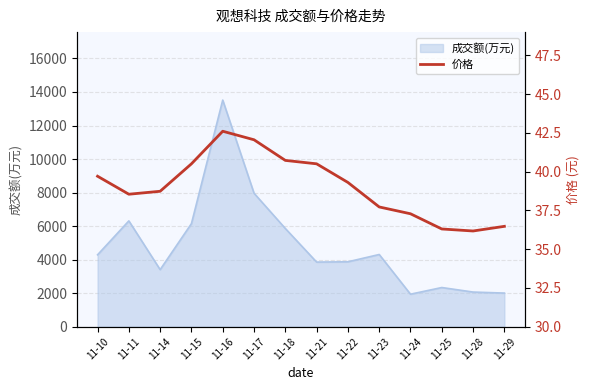

The value of 成交额(万元) at 11-15 is 6150. True or false?

True